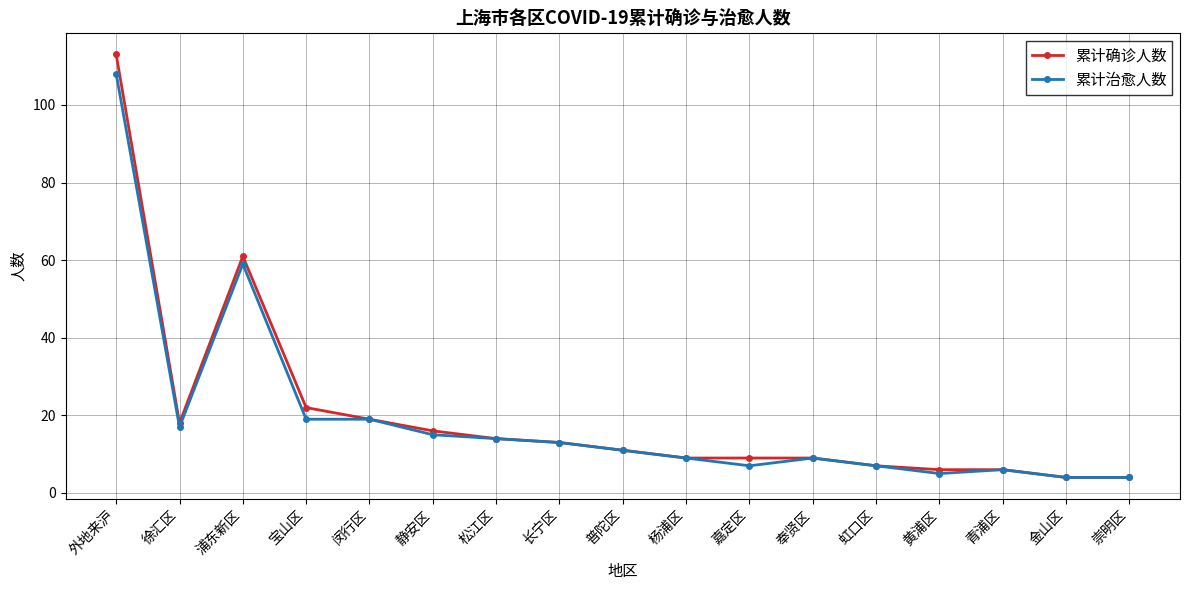

Is it true that 累计确诊人数 equals 16 at 静安区?

True